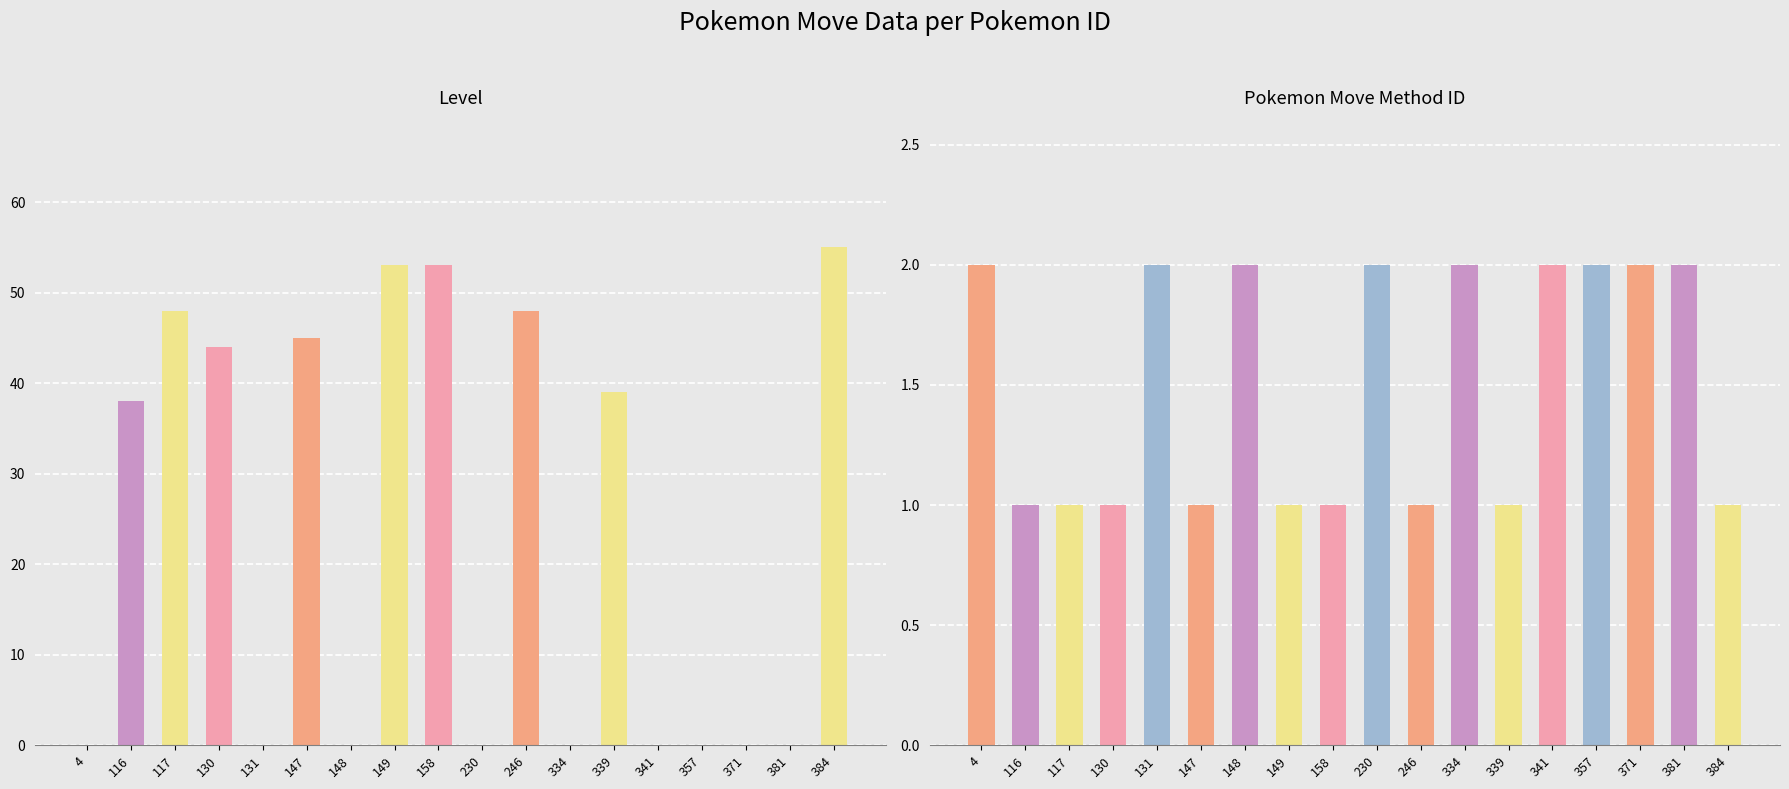

What is the label of the 18th bar from the left?

384